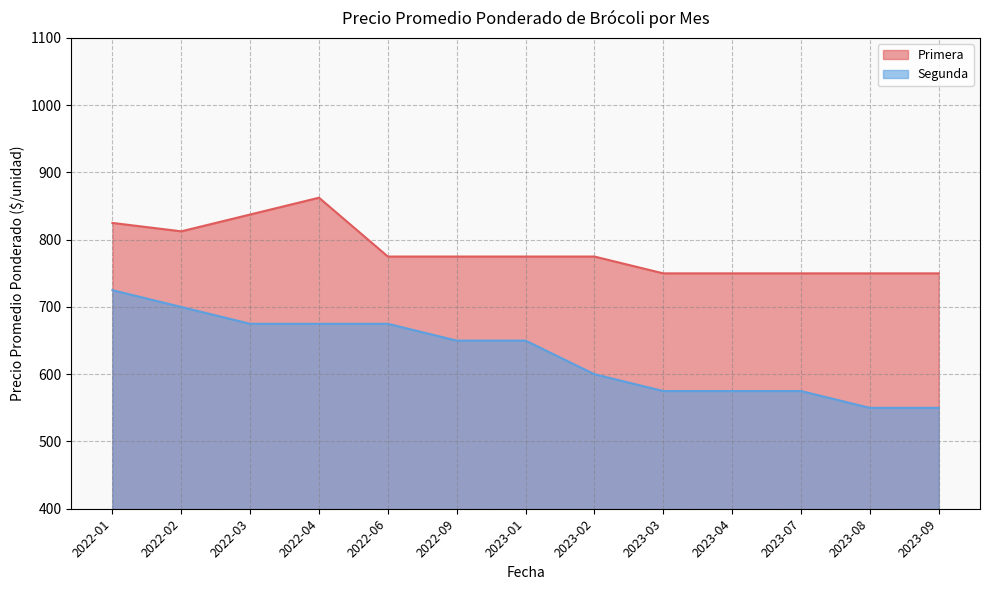

What is the difference between the maximum and minimum values in the Segunda series?

175.0